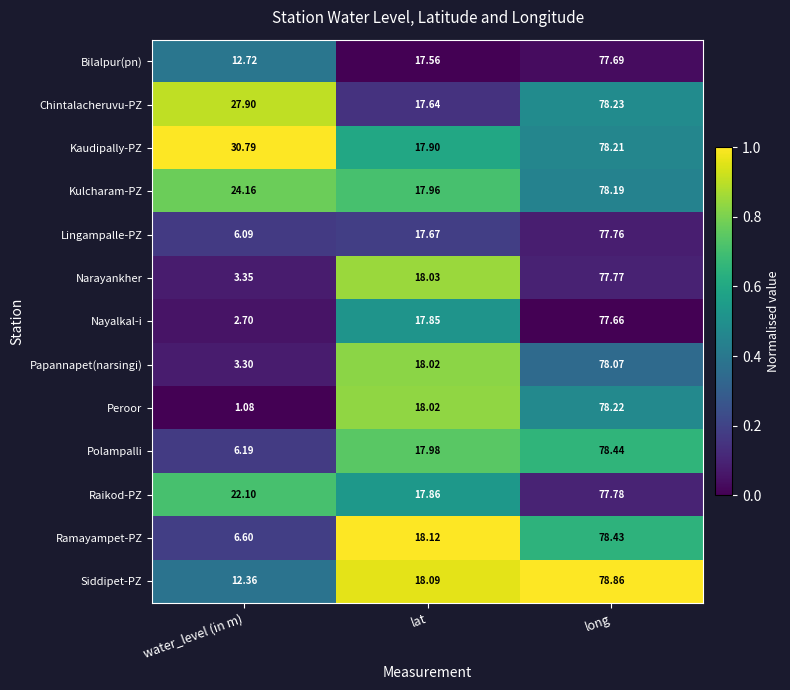

At which category is the sum across all series the highest?

long